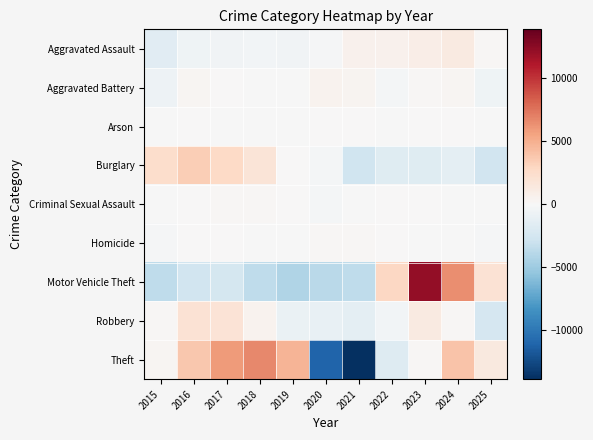

Reading right to left, extract all data points from this chart.

Aggravated Assault: 2025=163.5	2024=1281.5	2023=930.5	2022=616.5	2021=629.5	2020=-142.5	2019=-471.5	2018=-333.5	2017=-484.5	2016=-593.5	2015=-1595.5
Aggravated Battery: 2025=-572.4	2024=302.6	2023=154.6	2022=-311.4	2021=412.6	2020=481.6	2019=-9.4	2018=-72.4	2017=64.6	2016=239.6	2015=-690.4
Arson: 2025=-72.2	2024=32.8	2023=40.8	2022=-29.2	2021=50.8	2020=101.8	2019=-77.2	2018=-74.2	2017=-2.2	2016=46.8	2015=-18.2
Burglary: 2025=-2643.0	2024=-1397.0	2023=-1718.0	2022=-1693.0	2021=-2733.0	2020=-283.0	2019=70.0	2018=1806.0	2017=2785.0	2016=3415.0	2015=2391.0
Criminal Sexual Assault: 2025=-73.3	2024=-35.3	2023=31.7	2022=21.7	2021=-76.3	2020=-252.3	2019=97.7	2018=162.7	2017=133.7	2016=57.7	2015=-68.3
Homicide: 2025=-172.9	2024=-32.9	2023=-5.9	2022=60.1	2021=140.1	2020=125.1	2019=-99.9	2018=-41.9	2017=52.1	2016=85.1	2015=-108.9
Motor Vehicle Theft: 2025=2036.8	2024=6446.8	2023=12227.8	2022=2879.8	2021=-3478.2	2020=-3712.2	2019=-4216.2	2018=-3508.2	2017=-2467.2	2016=-2707.2	2015=-3502.2
Robbery: 2025=-2367.5	2024=148.5	2023=1290.5	2022=-391.5	2021=-1335.5	2020=-997.5	2019=-927.5	2018=484.5	2017=1931.5	2016=2002.5	2015=162.5
Theft: 2025=1349.8	2024=3908.8	2023=166.8	2022=-1757.2	2021=-13890.2	2020=-11084.2	2019=4682.8	2018=6679.8	2017=5879.8	2016=3738.8	2015=324.8